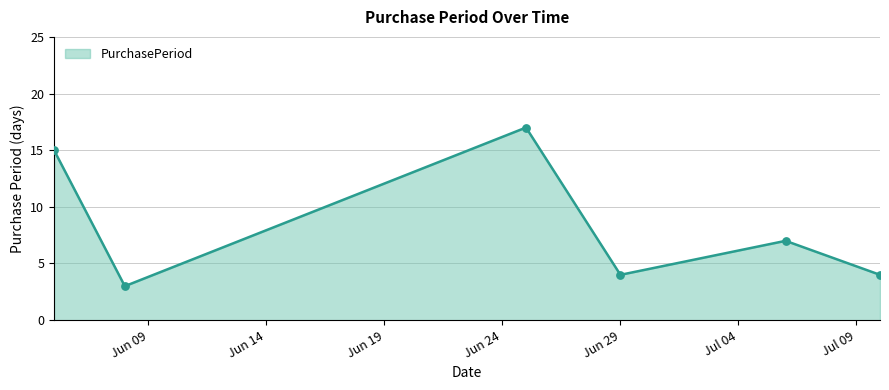

True or false: there are more than 0 points higher than both neighbors.

True